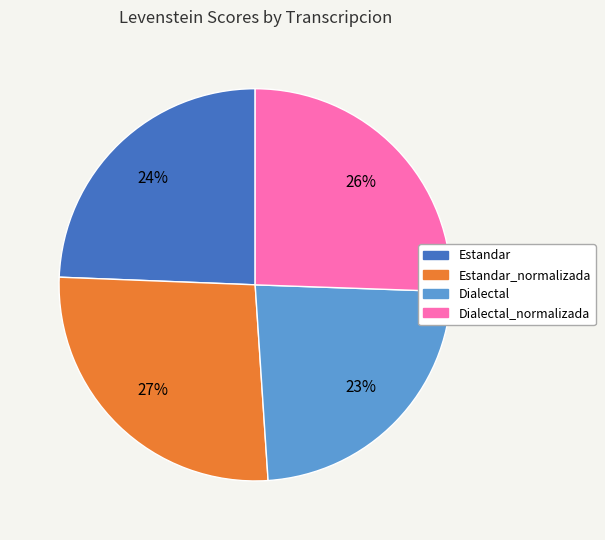

Does any single category account for the majority?

No